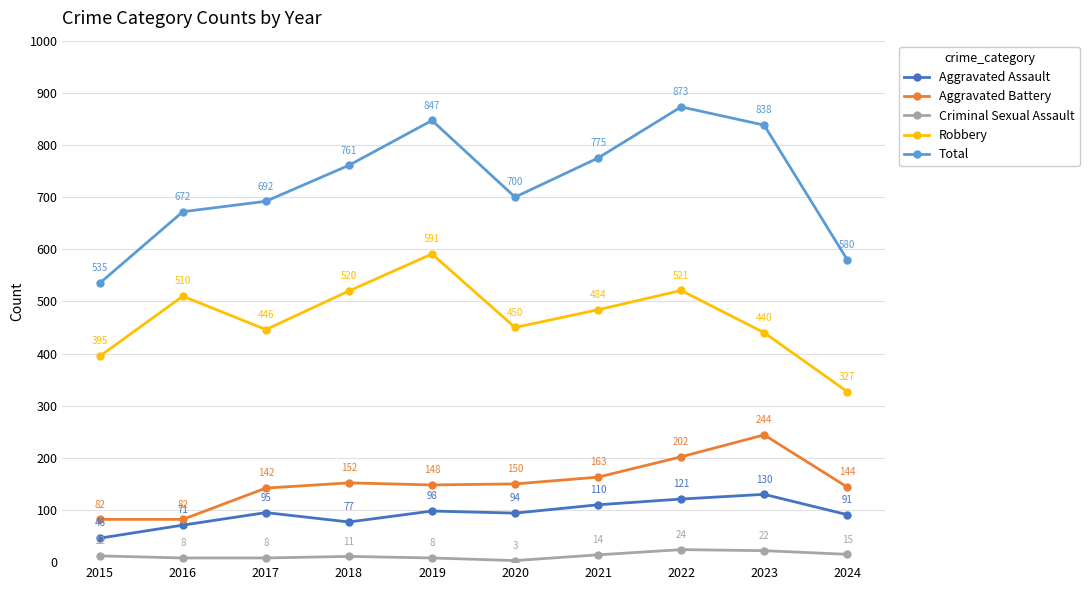

Which series has the widest spread of values?

Total